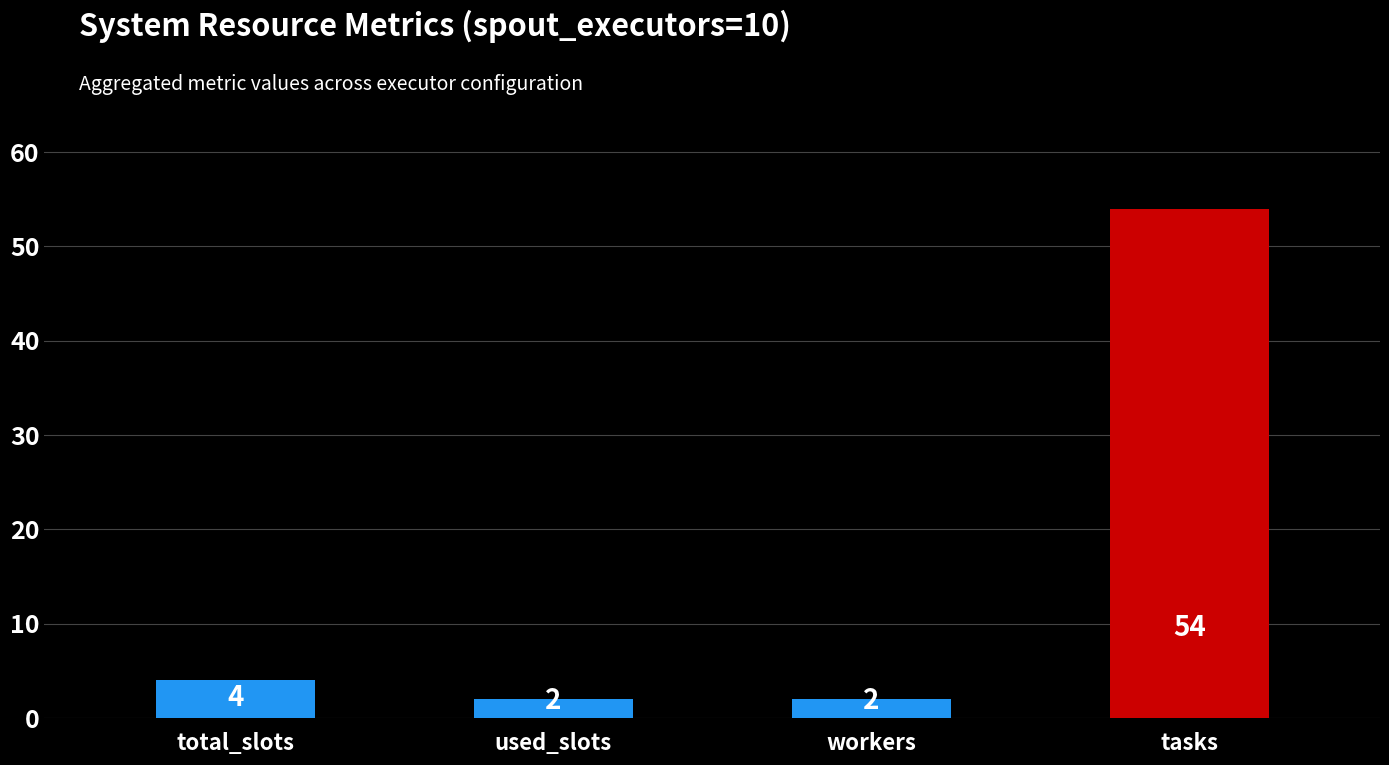

Reading left to right, what are all the values shown in this chart?

4	2	2	54